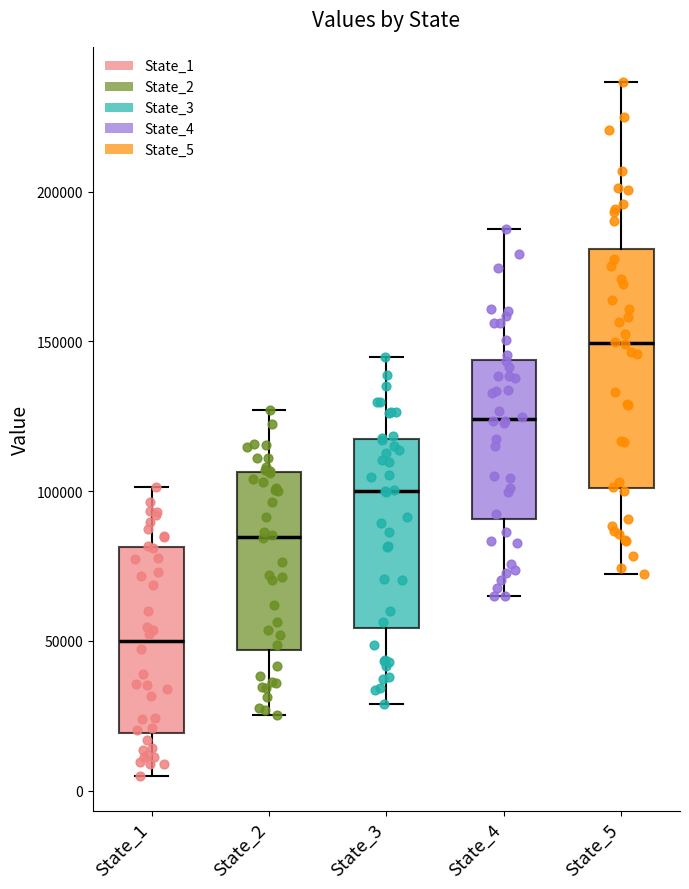

Which box has the highest median line?

State_5